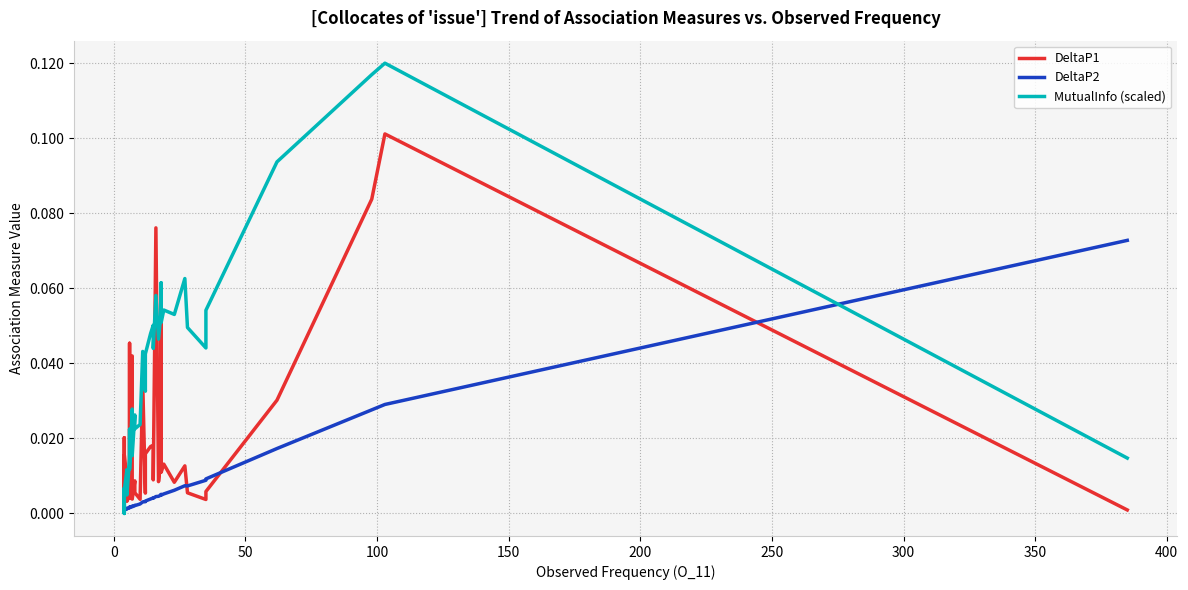

Count the number of categories in the chart.

40